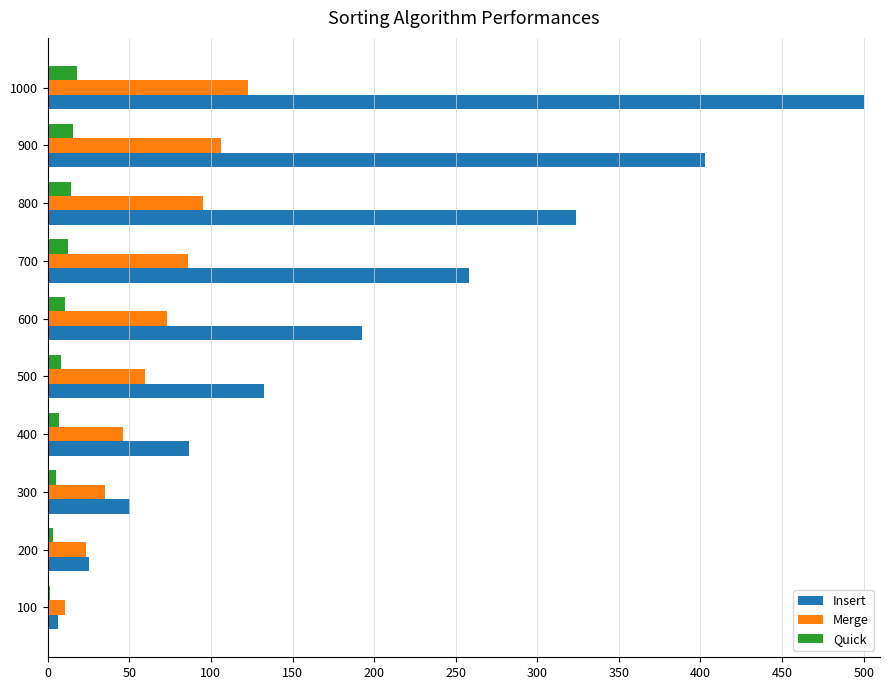

What is the sum of all Insert values?

1977.6